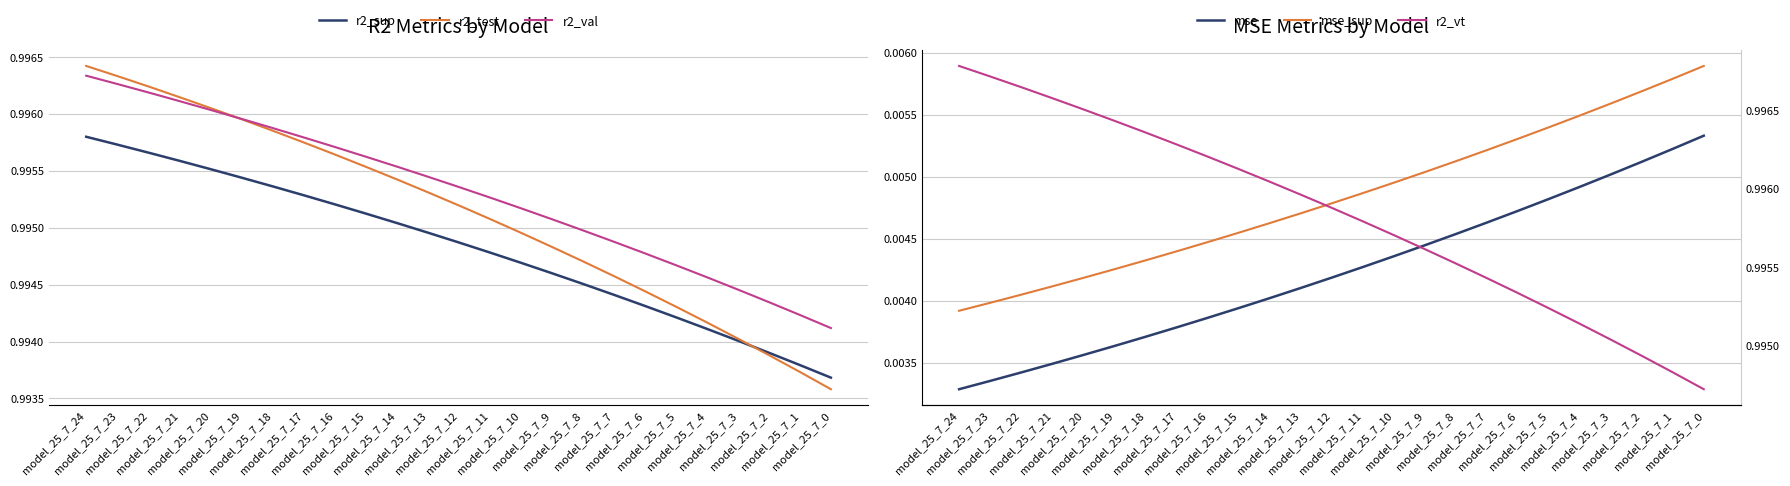

True or false: r2_val and r2_vt intersect in this chart.

False